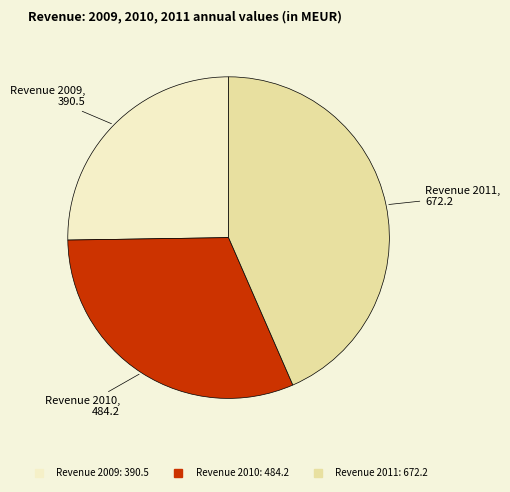

Does Revenue 2010 account for over 50% of the chart?

No